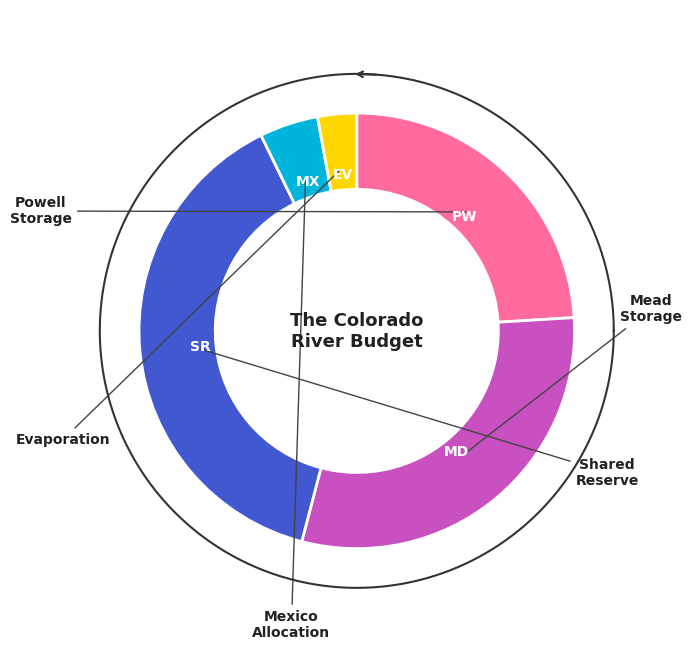

The Mexico Allocation slice represents 1% of the pie. True or false?

False